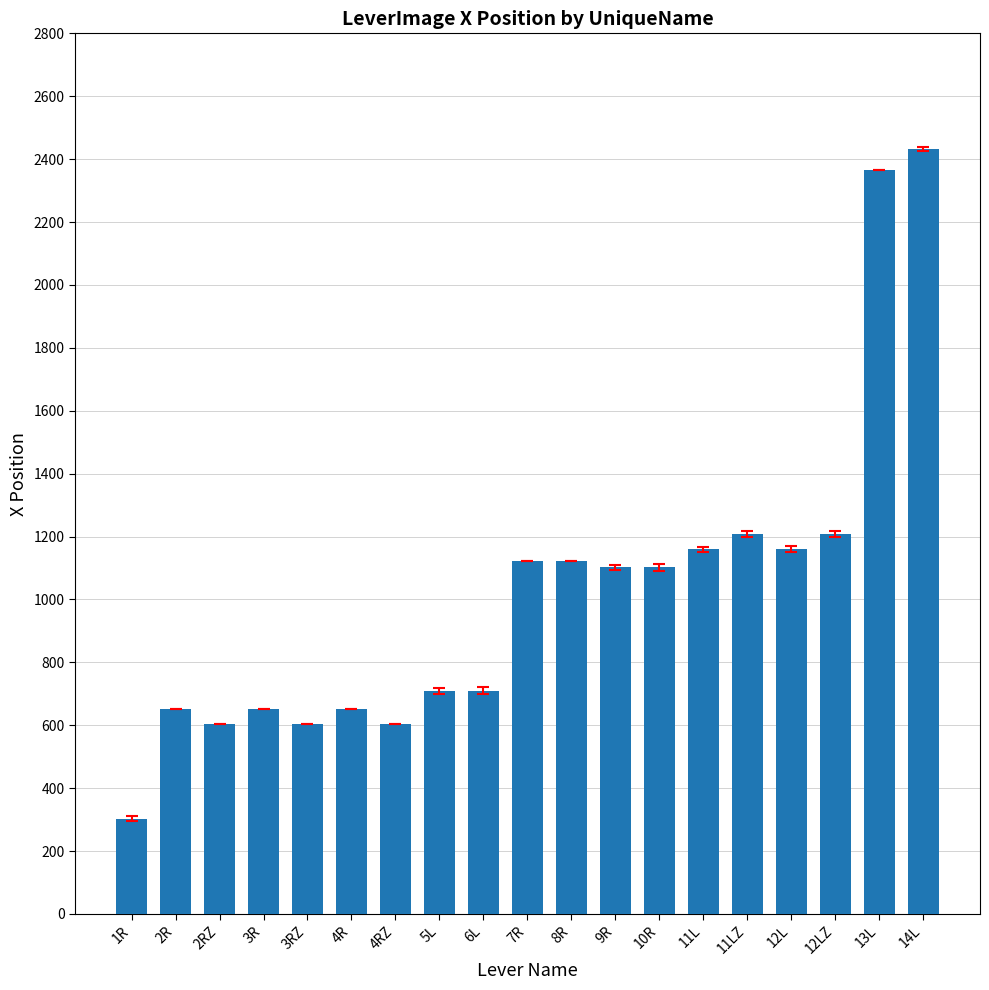

Reading right to left, what are all the values shown in this chart?

14L=2431	13L=2366	12LZ=1208	12L=1160	11LZ=1208	11L=1160	10R=1102	9R=1102	8R=1122	7R=1122	6L=710	5L=710	4RZ=604	4R=652	3RZ=604	3R=652	2RZ=604	2R=652	1R=303